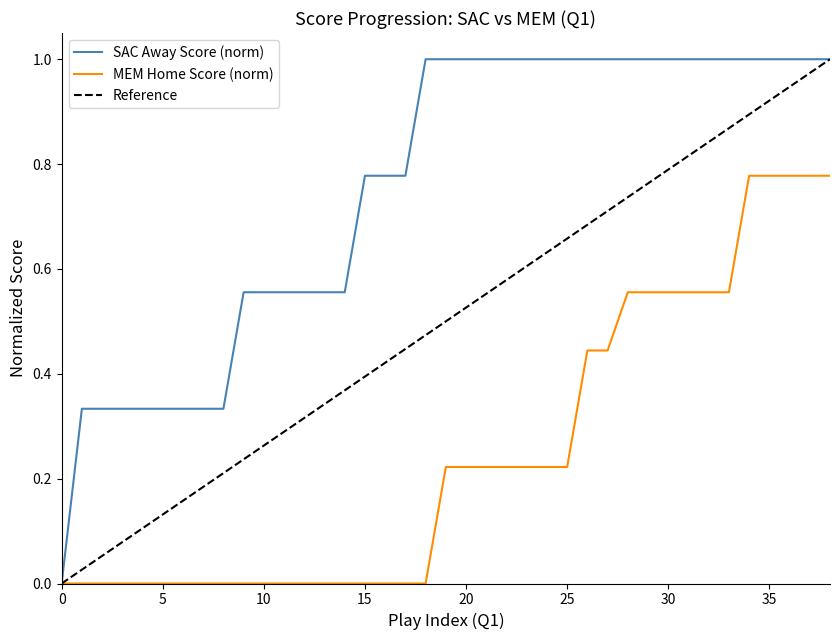

Reading left to right, transcribe all the data shown in this chart.

AwayScore: 0.0	0.3	0.3	0.3	0.3	0.3	0.3	0.3	0.3	0.6	0.6	0.6	0.6	0.6	0.6	0.8	0.8	0.8	1.0	1.0	1.0	1.0	1.0	1.0	1.0	1.0	1.0	1.0	1.0	1.0	1.0	1.0	1.0	1.0	1.0	1.0	1.0	1.0	1.0
HomeScore: 0.0	0.0	0.0	0.0	0.0	0.0	0.0	0.0	0.0	0.0	0.0	0.0	0.0	0.0	0.0	0.0	0.0	0.0	0.0	0.2	0.2	0.2	0.2	0.2	0.2	0.2	0.4	0.4	0.6	0.6	0.6	0.6	0.6	0.6	0.8	0.8	0.8	0.8	0.8